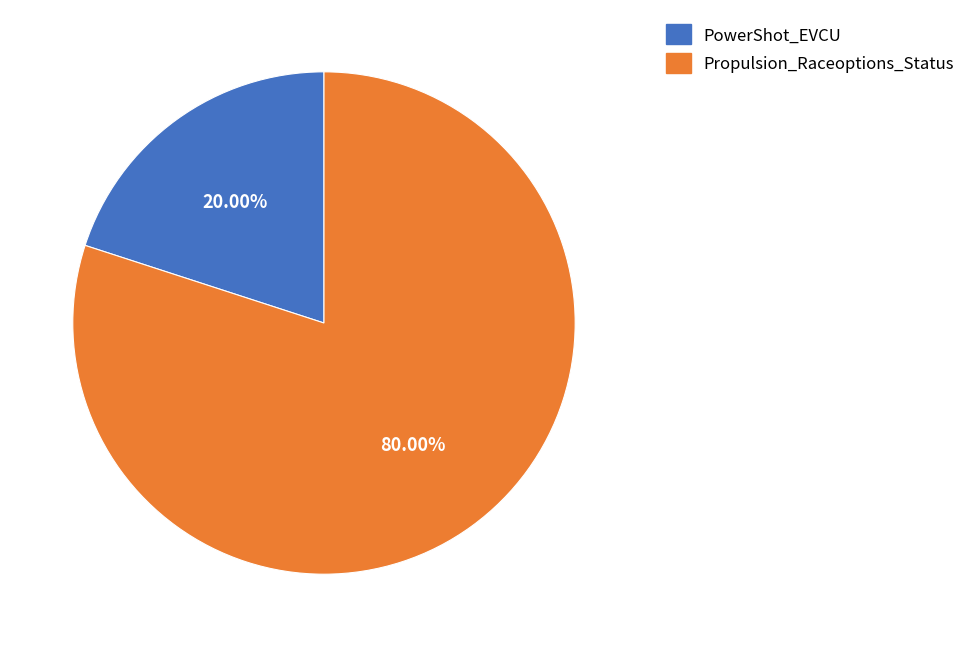

To the nearest percent, what is the combined percentage of PowerShot_EVCU and Propulsion_Raceoptions_Status?

100%